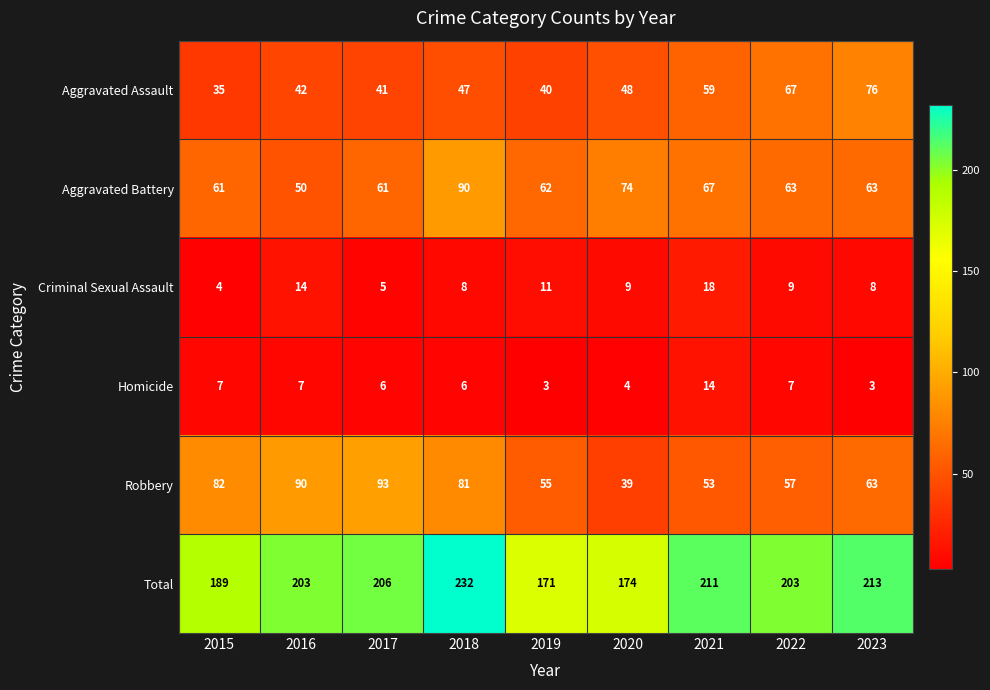

The Aggravated Battery series shows 61 at 2015. True or false?

True